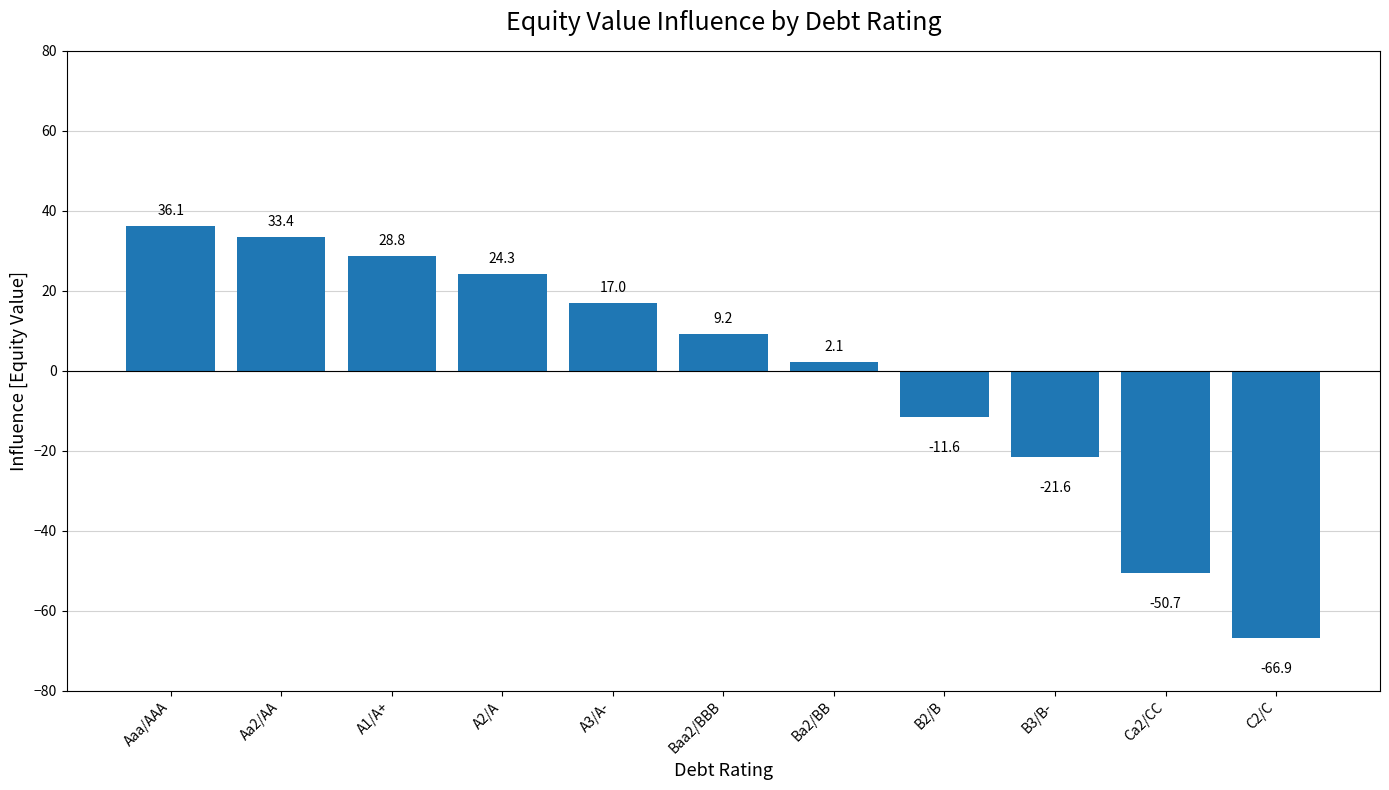

Reading left to right, what are all the values shown in this chart?

36.1	33.4	28.8	24.3	17.0	9.2	2.1	-11.6	-21.6	-50.7	-66.9